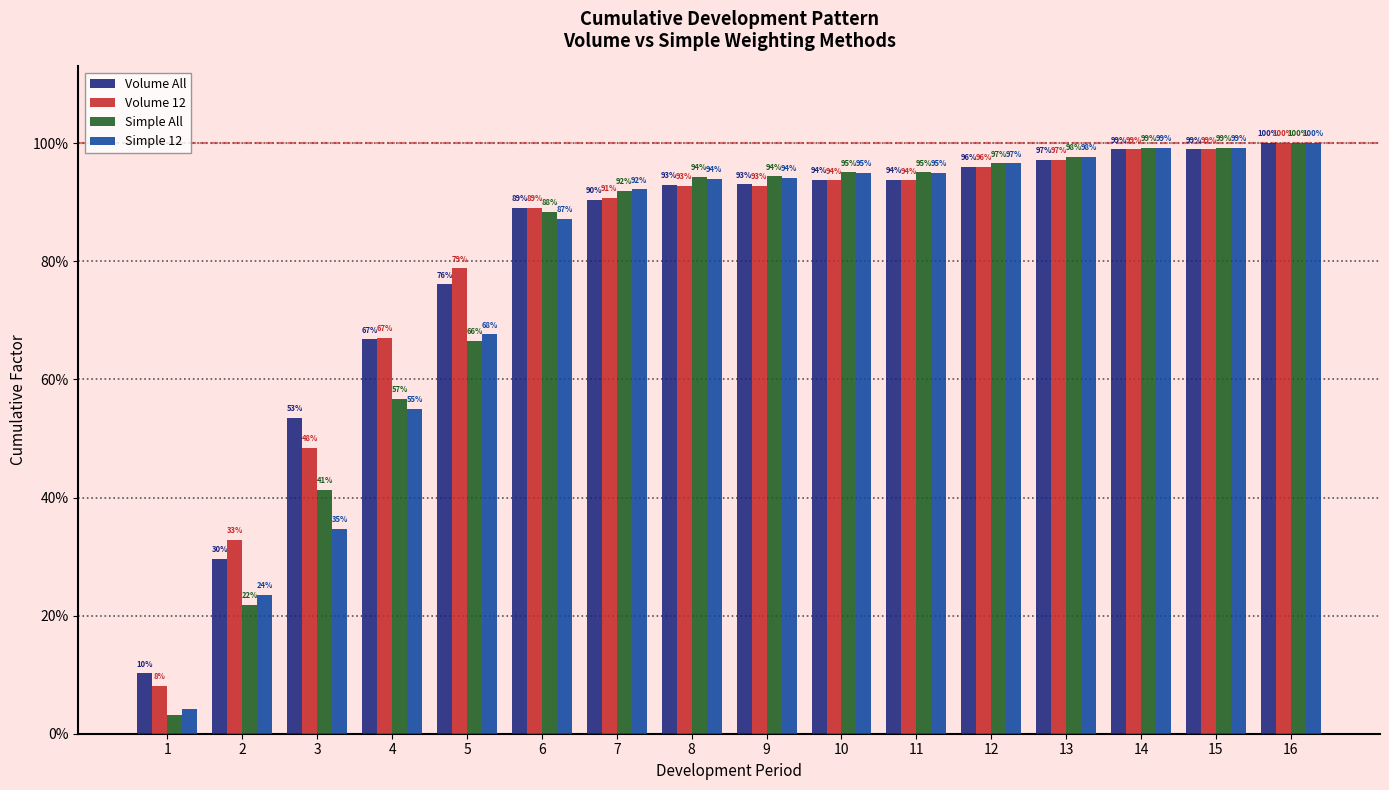

The Volume 12 series shows 0.5 at 5. True or false?

False